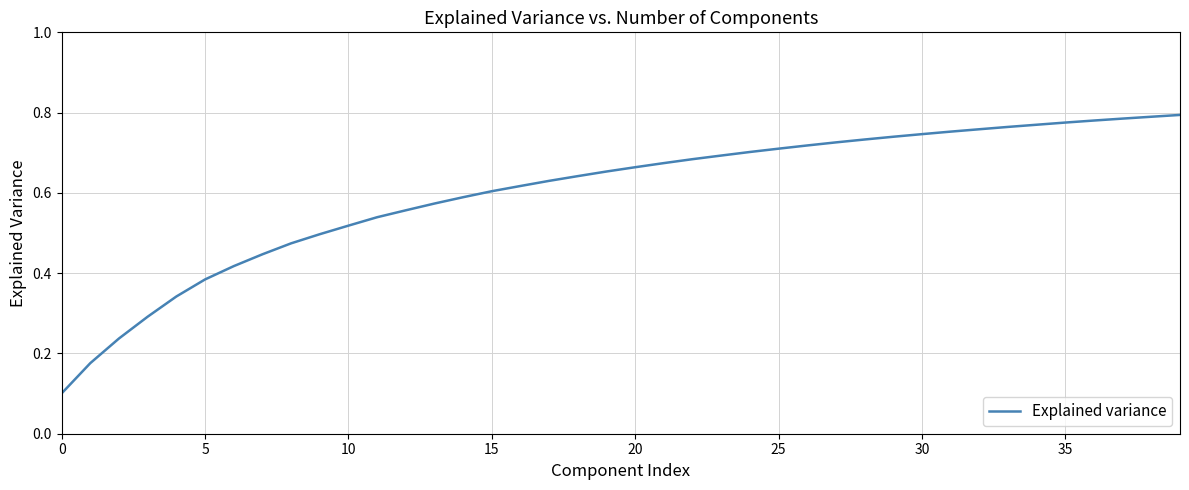

Is this an area chart (filled region under the line)?

No